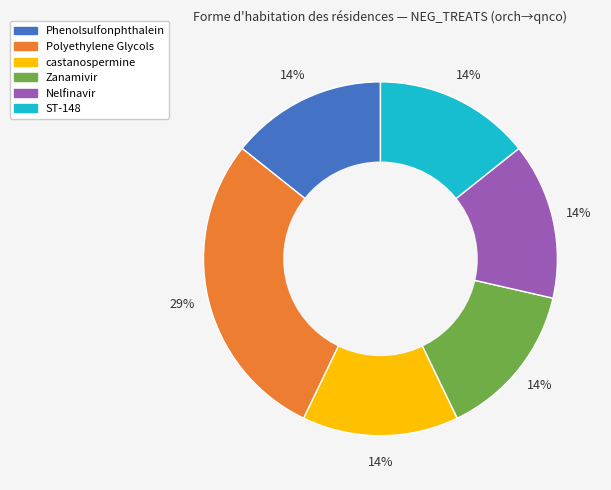

What is the largest slice in the pie chart?

Polyethylene Glycols